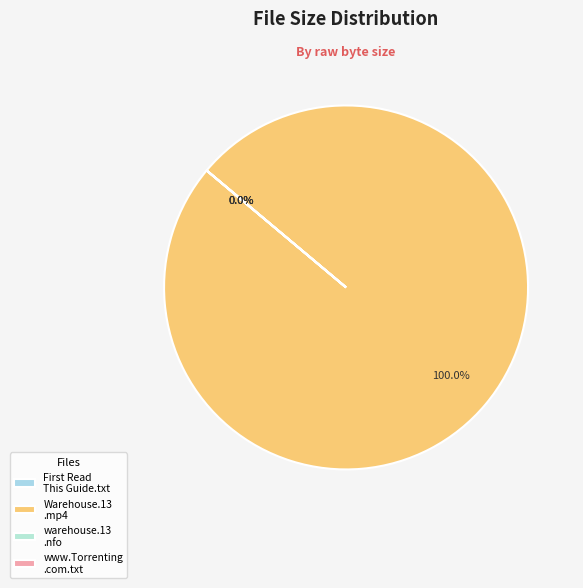

Rank the categories by value from highest to lowest.

Warehouse.13.S04E17.HDTV.x264-EVOLVE.mp4, First Read This Guide.txt, www.Torrenting.com.txt, warehouse.13.s04e17.hdtv.x264-evolve.nfo